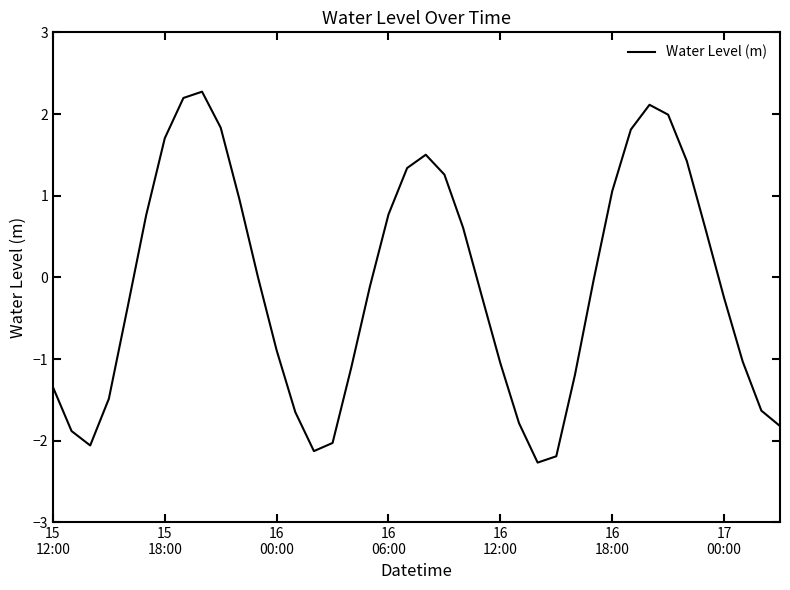

What is the minimum value shown in the chart?

-2.3